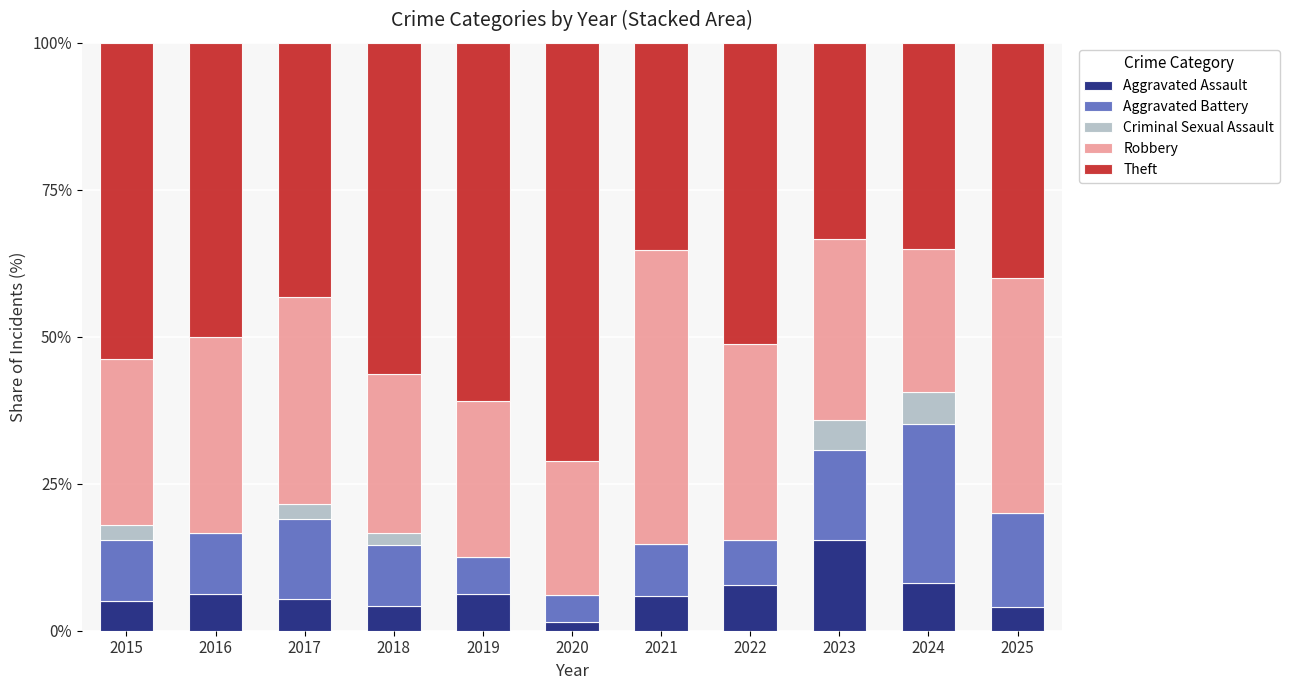

What is the maximum value for Aggravated Assault?

15.4